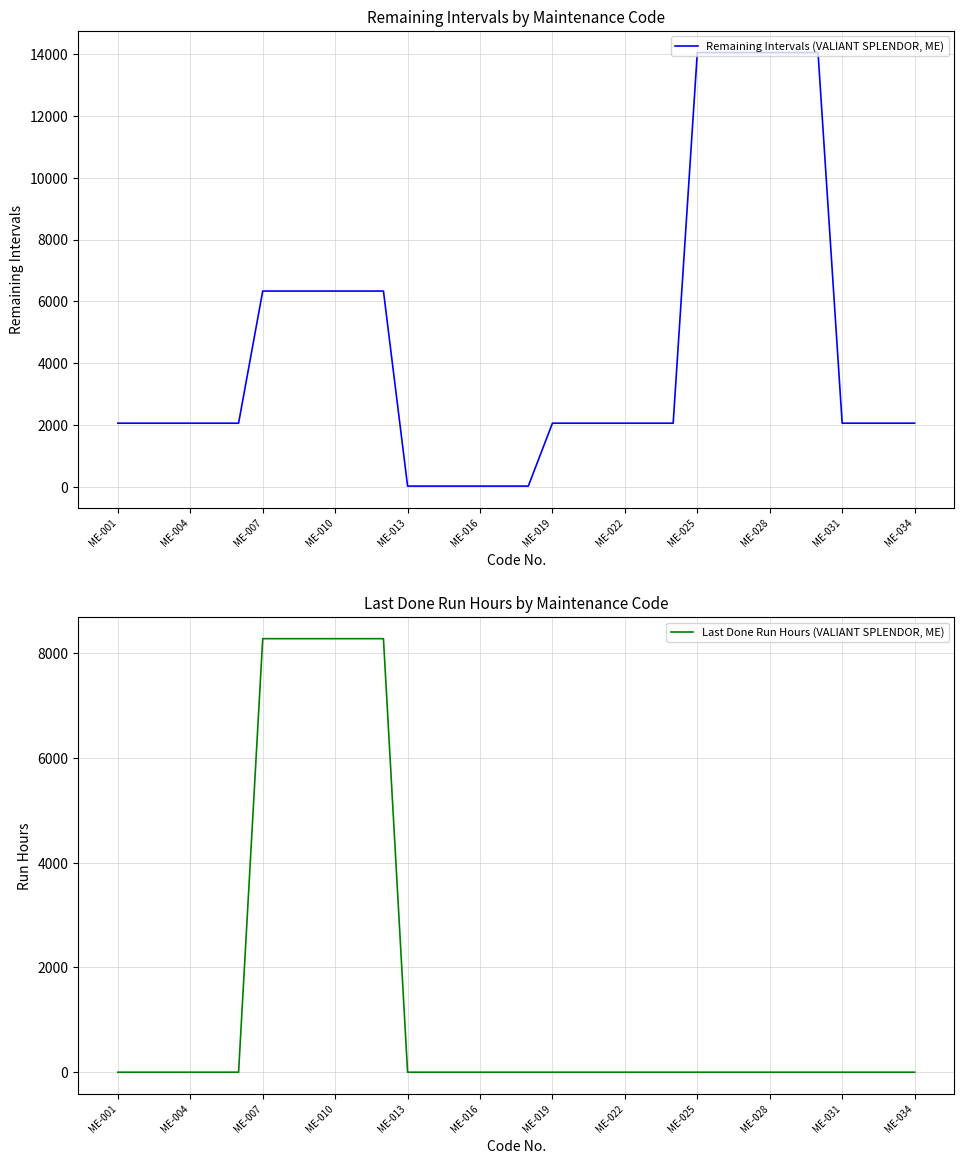

List the series in order of their peak value, highest first.

Remaining Intervals (VALIANT SPLENDOR, ME), Last Done Run Hours (VALIANT SPLENDOR, ME)